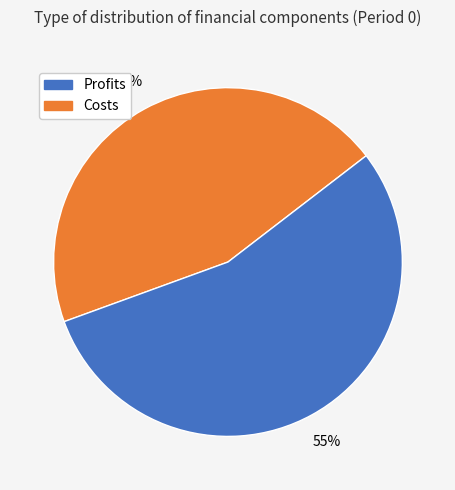

How many segments does this pie chart have?

2